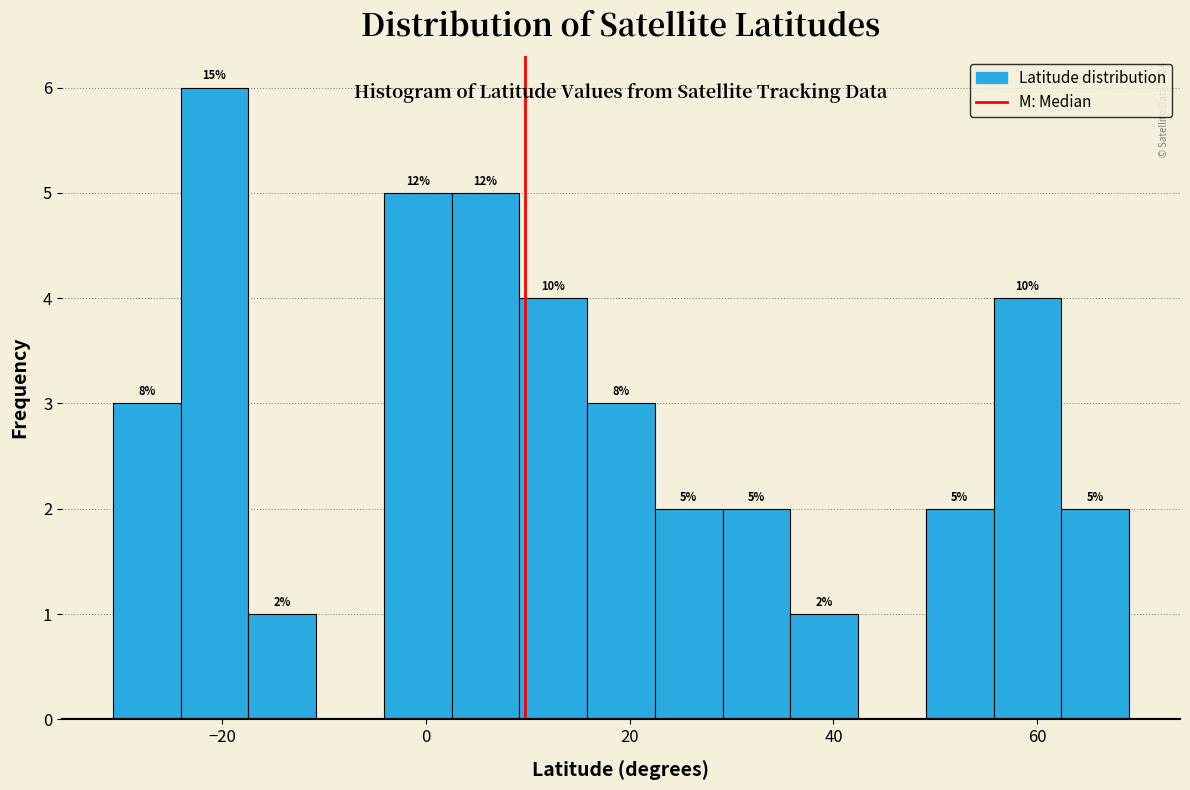

Around what value on the x-axis is the tallest bar? Give the approximate position of its centre, as read against the axis.

-20